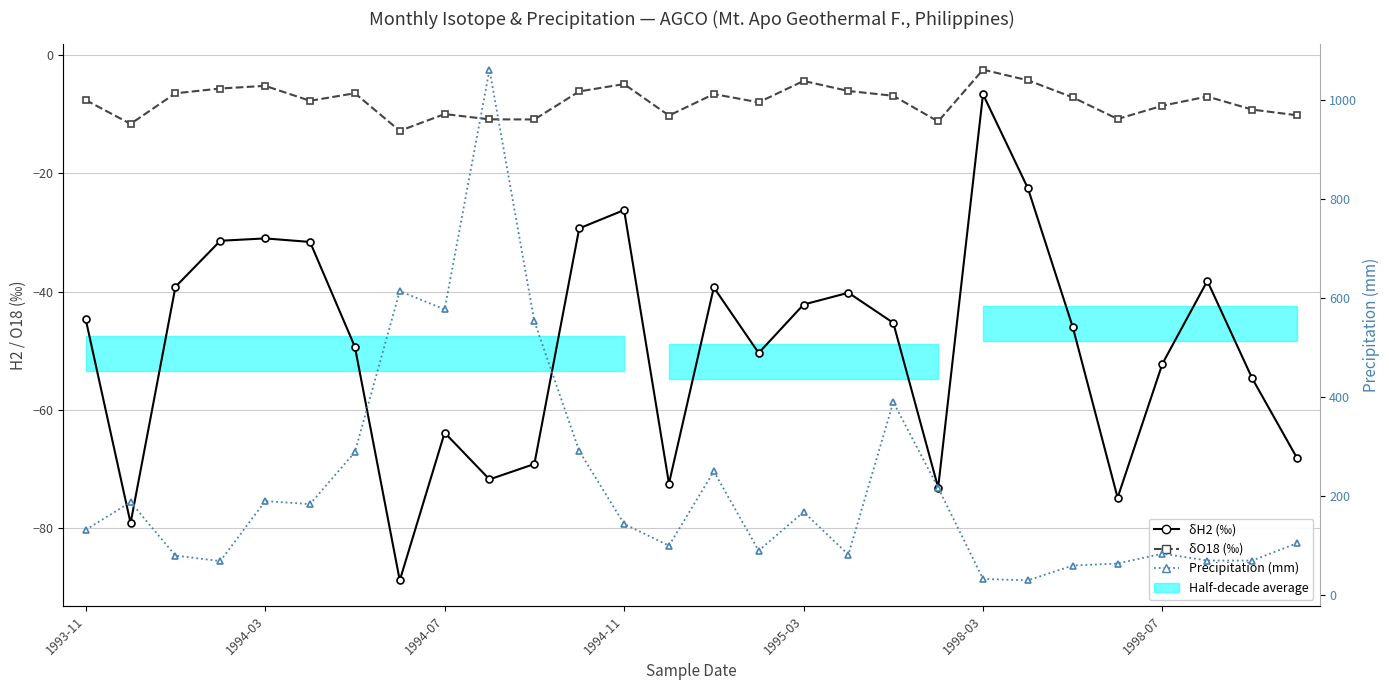

What is the difference between the δO18 (‰) values at 24 and 21?

4.3